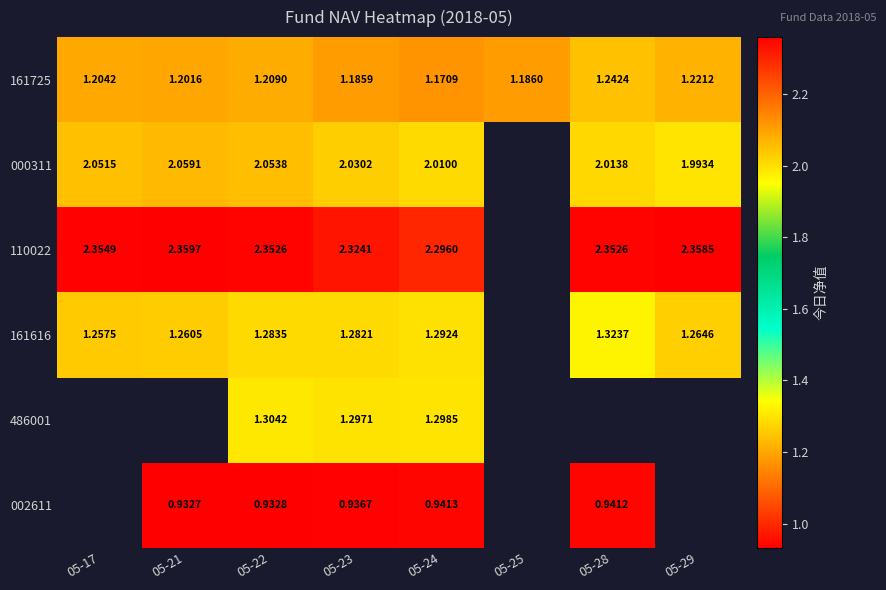

At which category is the sum across all series the highest?

05-22